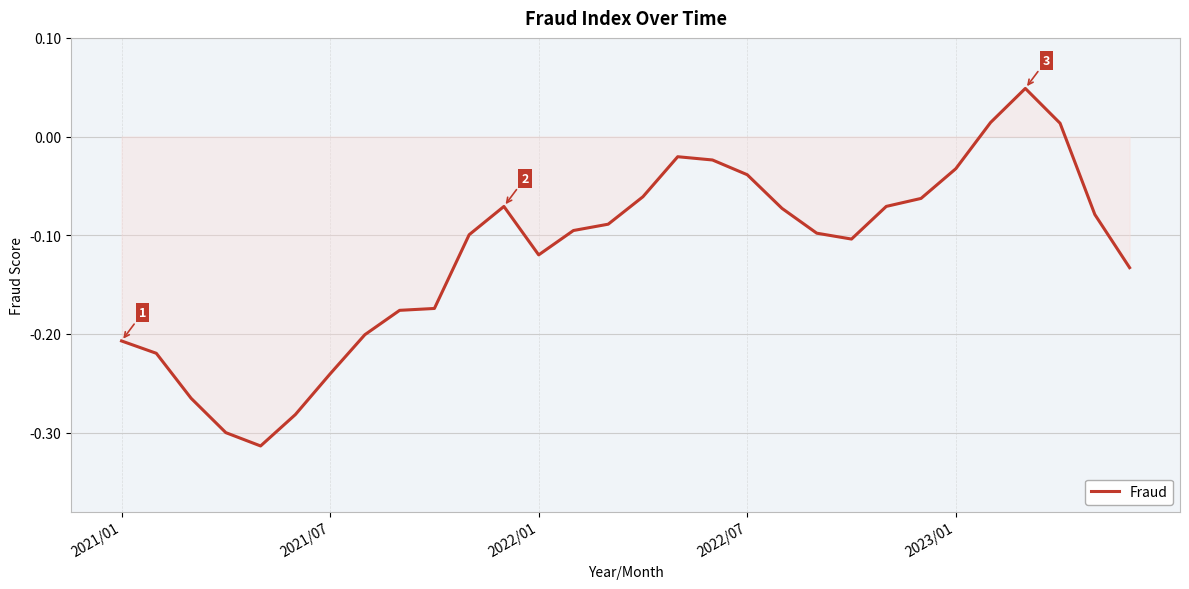

How many lines are shown in the chart?

1